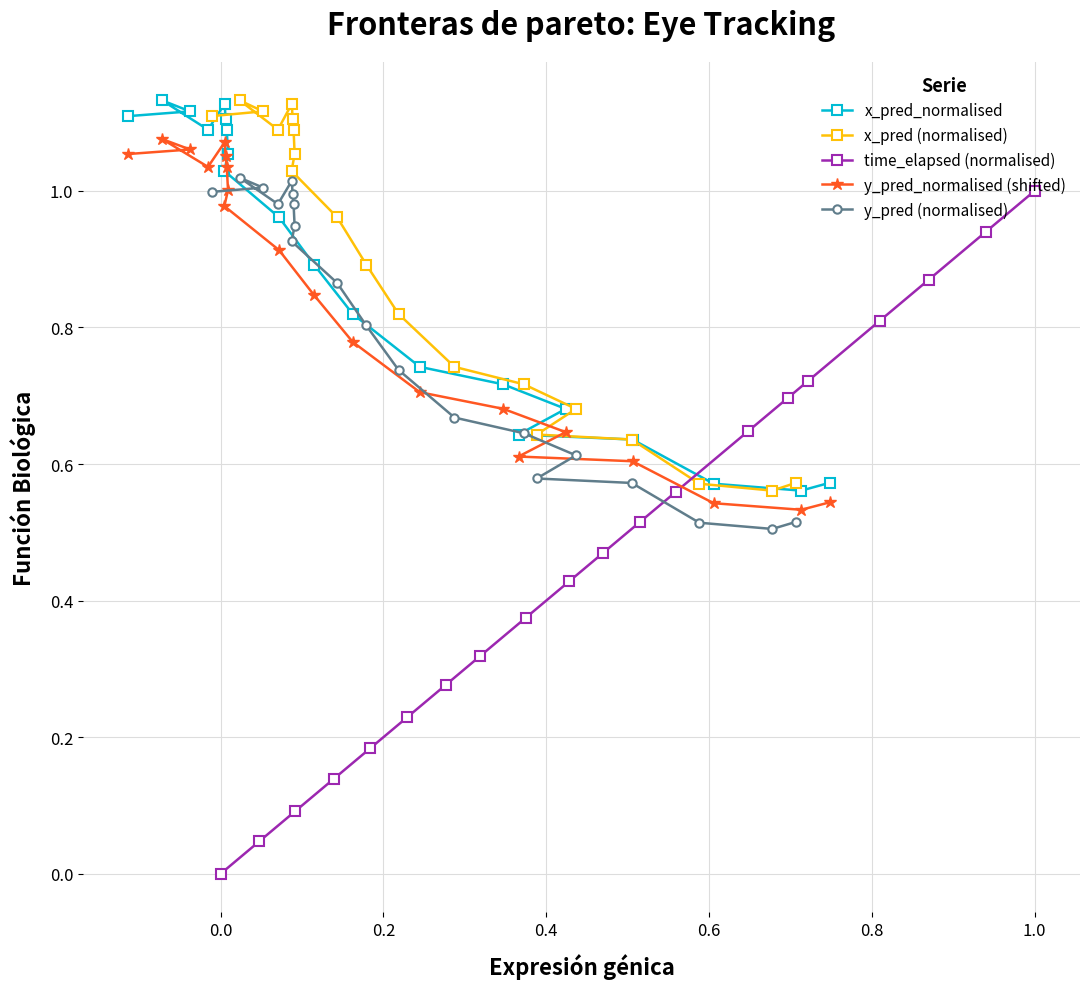

What is the highest value of the time_elapsed (normalised) series?

1.0